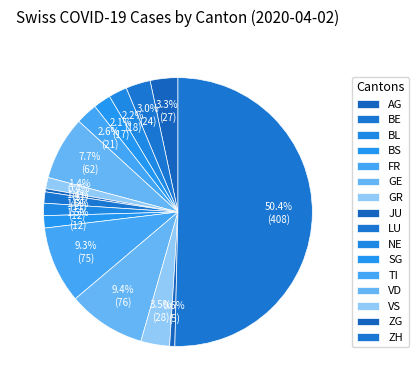

What is the ratio of the value at BE to the value at TI?

0.3